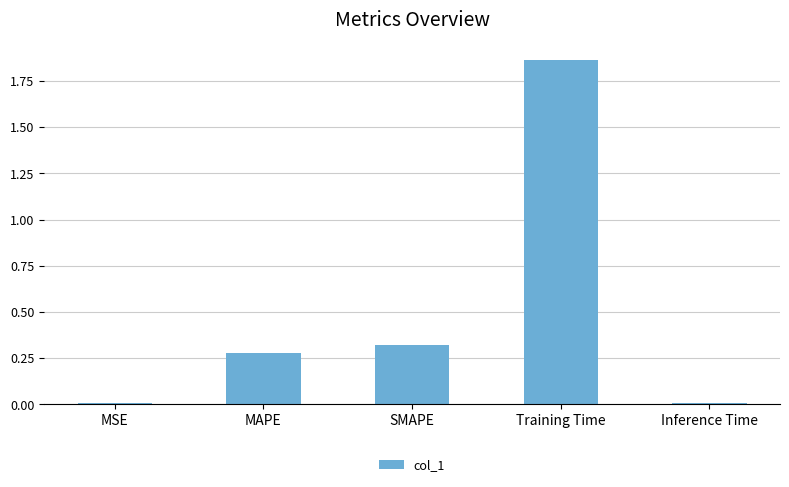

How many series are shown in this chart?

1